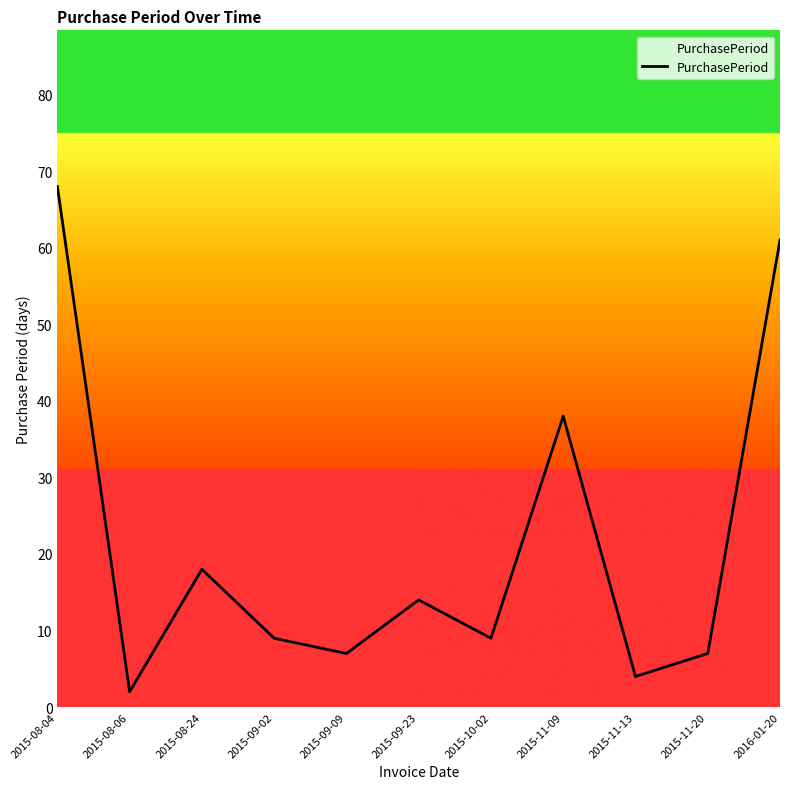

The chart shows a value of 114 at 2015-08-04. True or false?

False